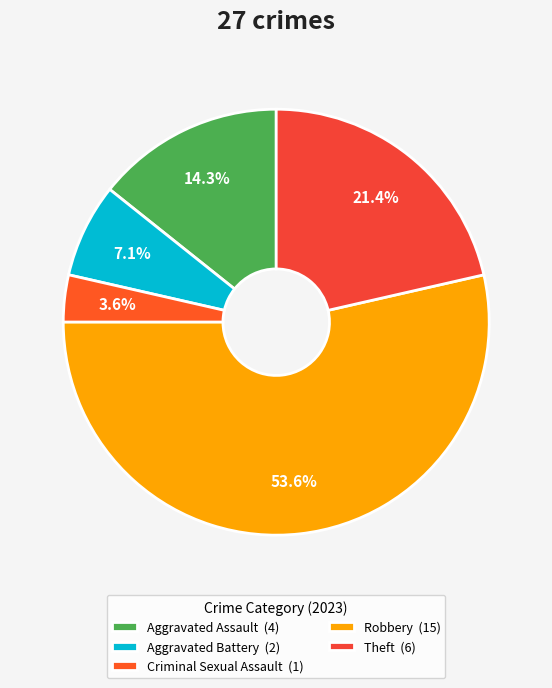

How many slices are in this pie chart?

5